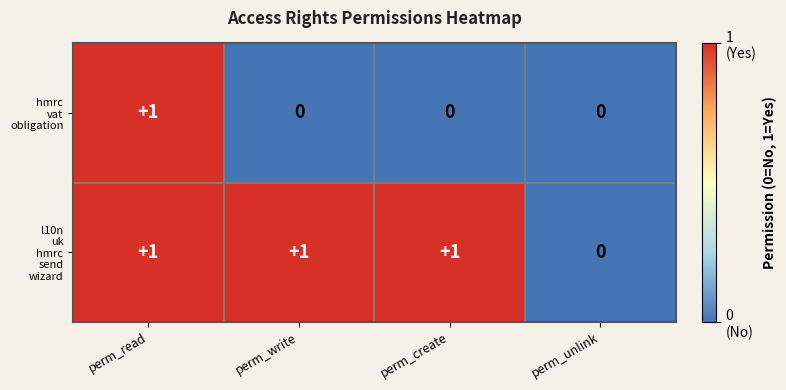

How many series are shown in this chart?

2